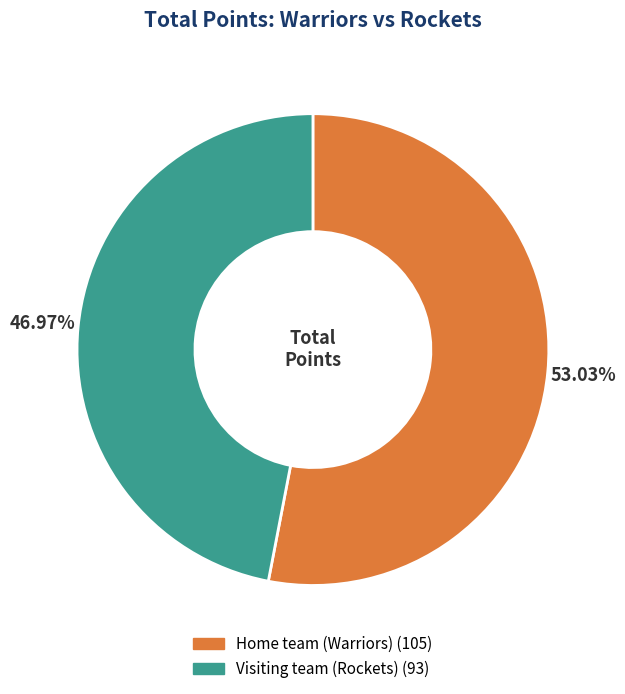

What is the ratio of the value at Home team (Warriors) to the value at Visiting team (Rockets)?

1.1